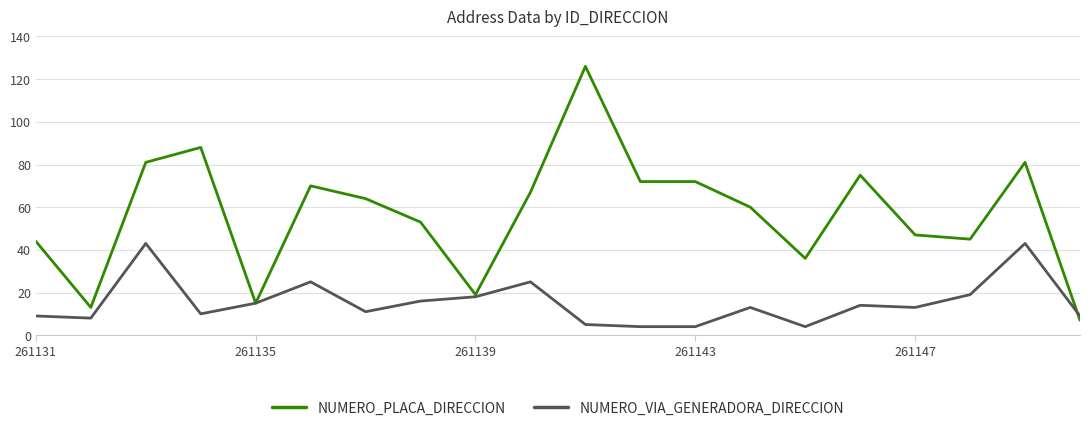

How many lines are shown in the chart?

2